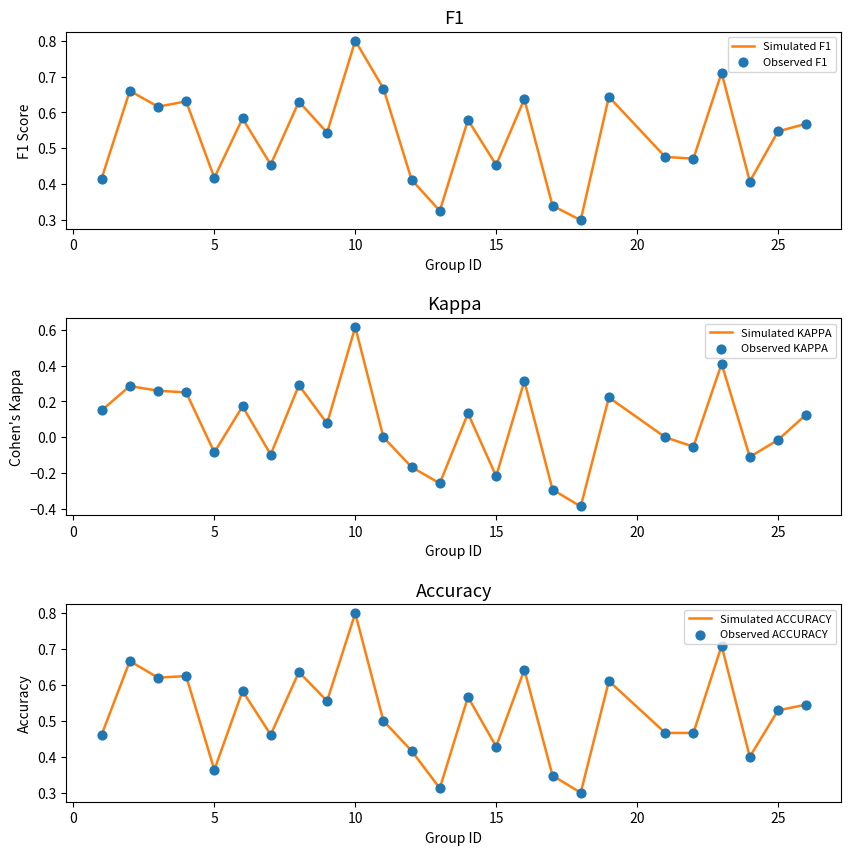

Which series has the largest Y range (max minus min)?

Simulated KAPPA